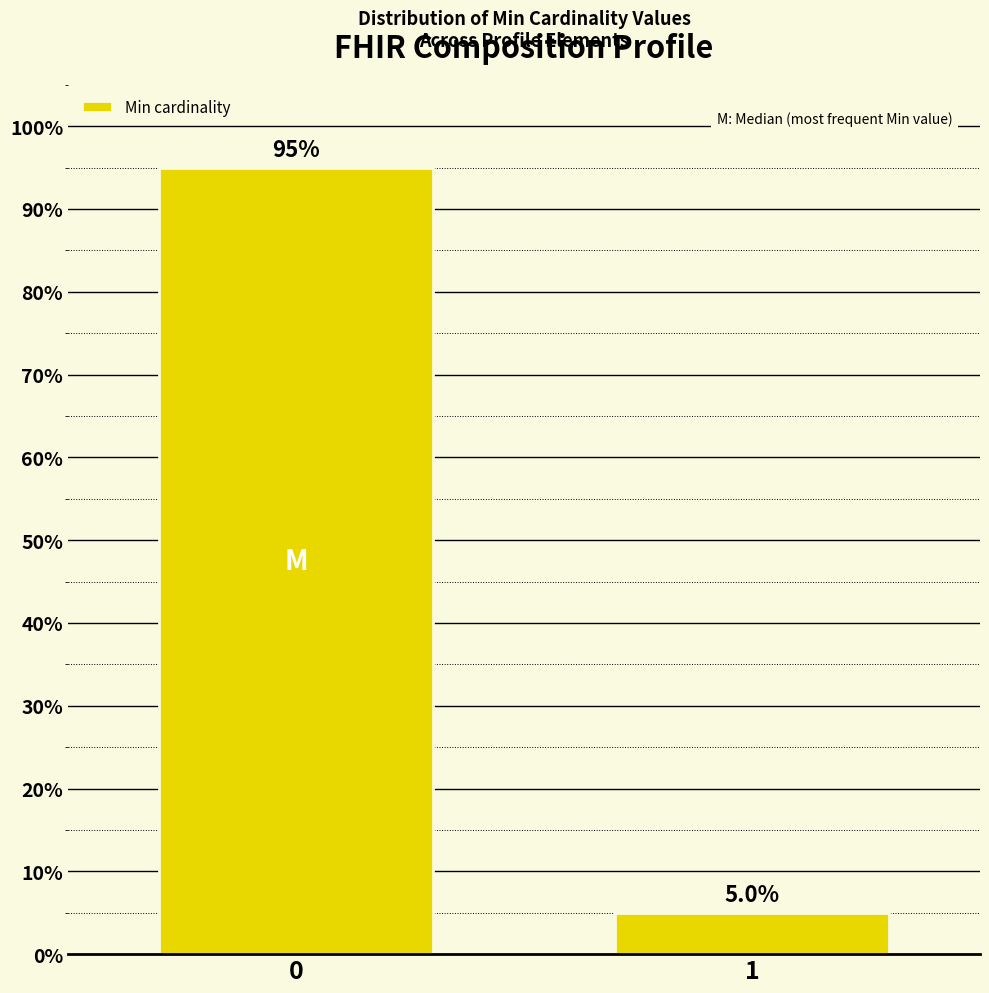

Reading left to right, transcribe all the data shown in this chart.

0=95	1=5